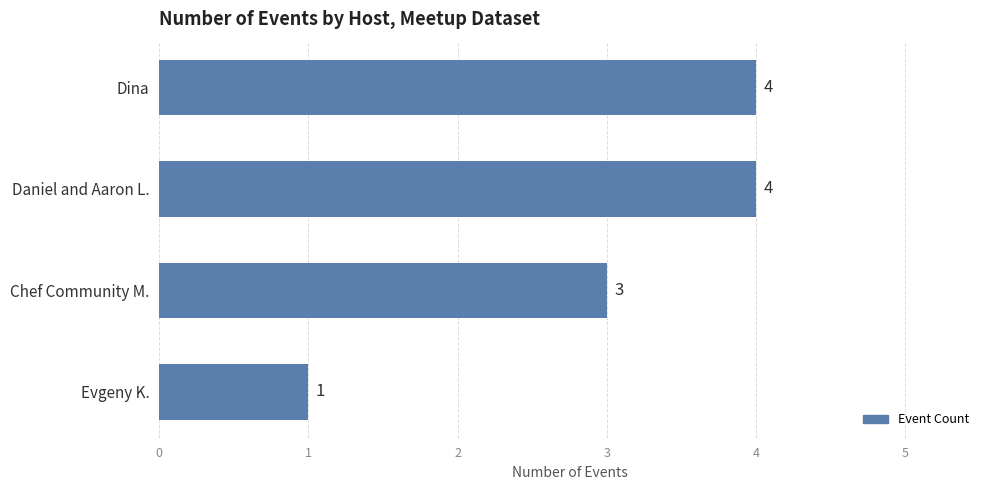

What is the label of the 4th bar from the bottom?

Dina